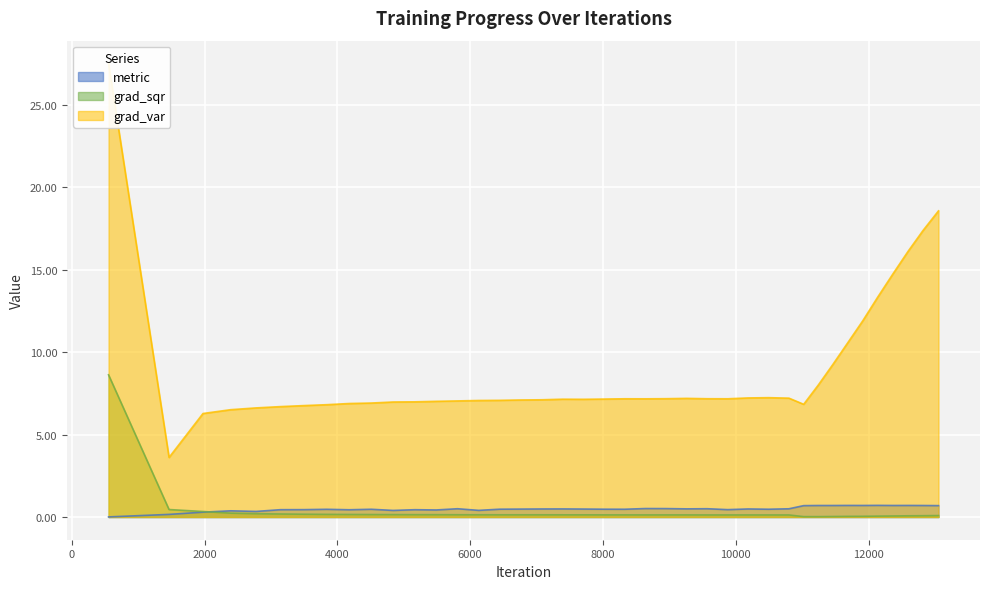

Which series changed the most between 2393 and 6128?

grad_var